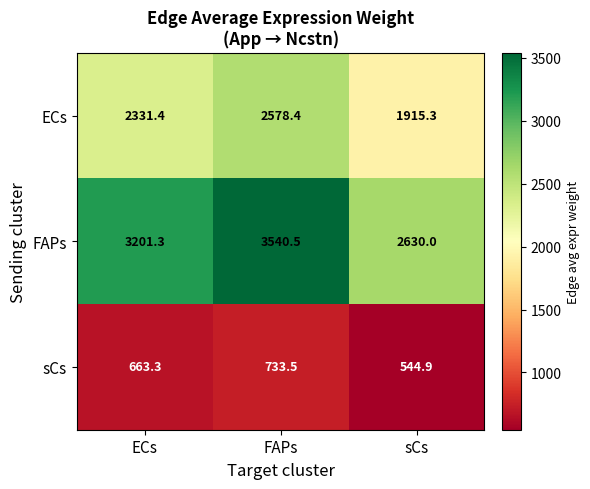

Is it true that FAPs equals 5526.4 at ECs?

False